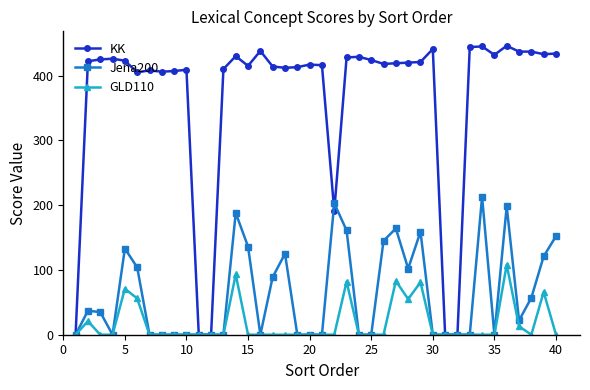

True or false: KK has more than 0 points higher than both neighbors.

True